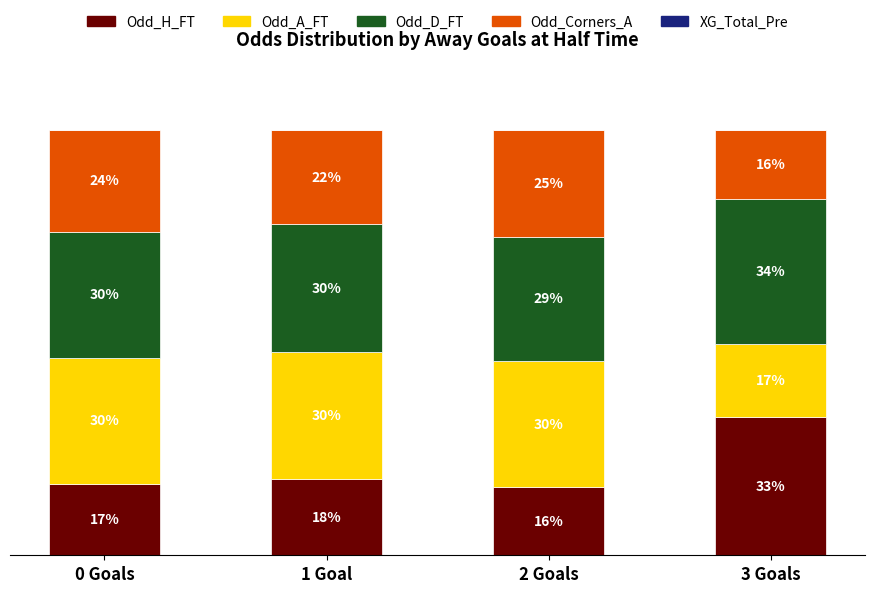

Where is Odd_H_FT nearest to the value 24?

1 Goal